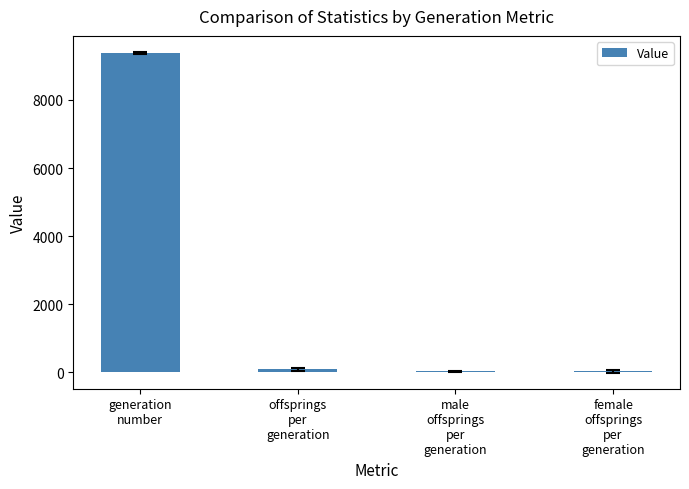

Are the bars horizontal?

No